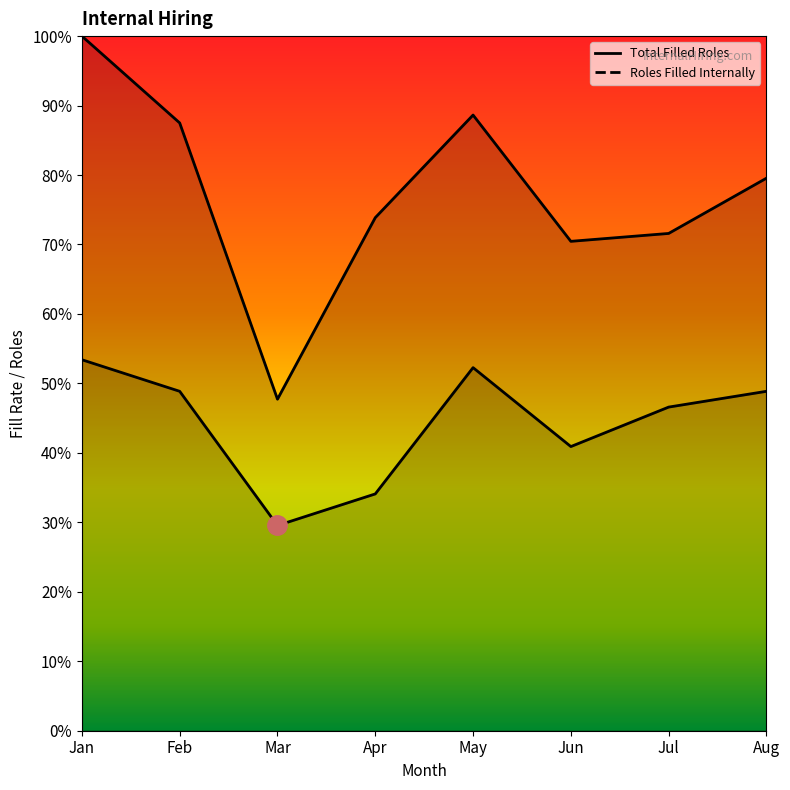

At how many categories does at least one series exceed 54?

7